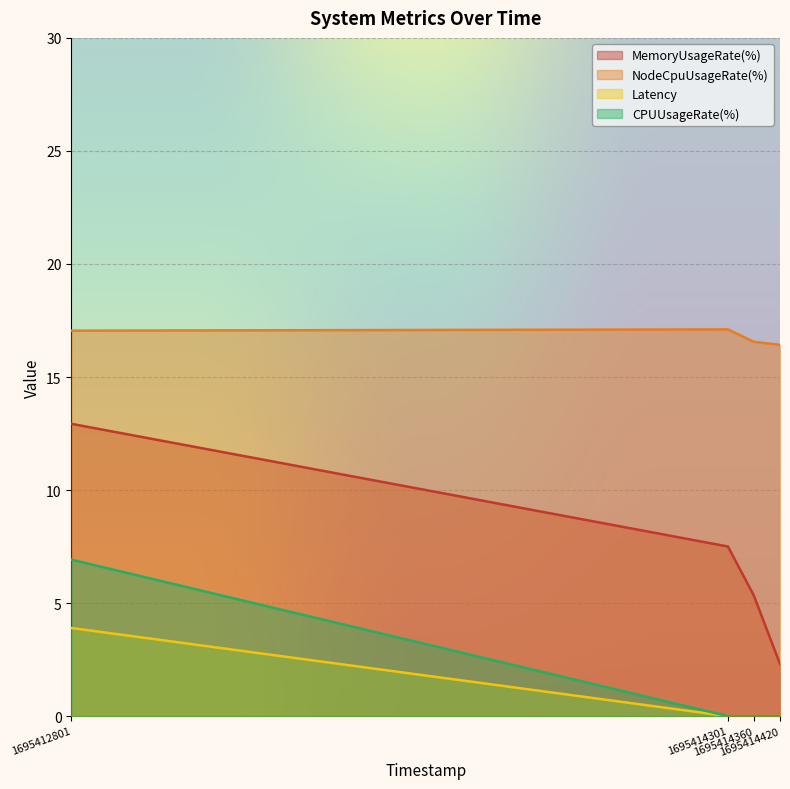

True or false: CPUUsageRate(%) and Latency cross at least once.

False